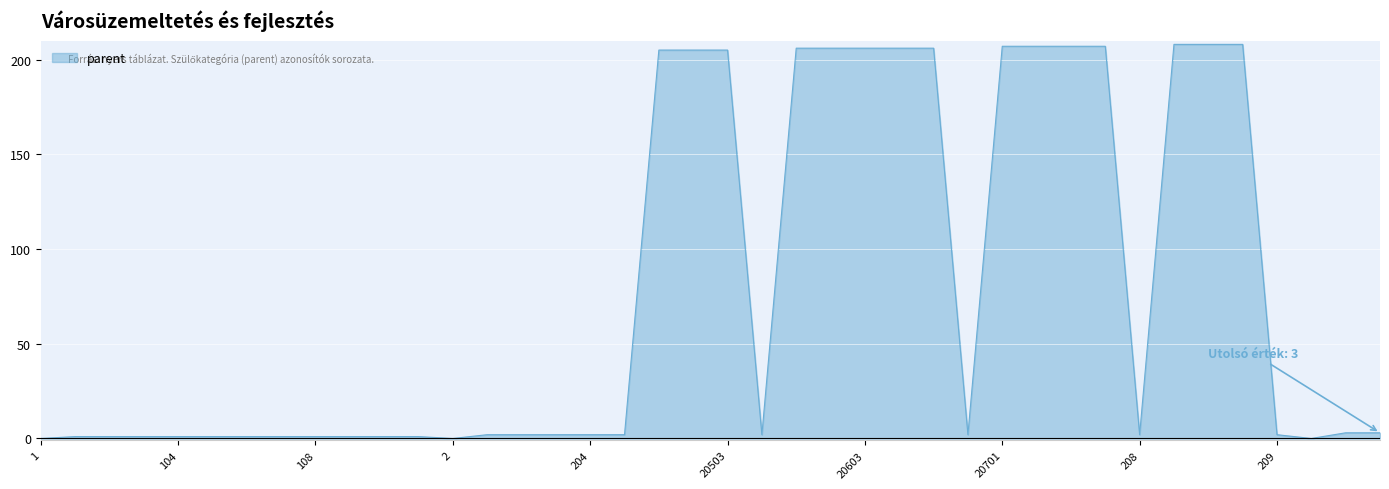

Count the number of categories in the chart.

40